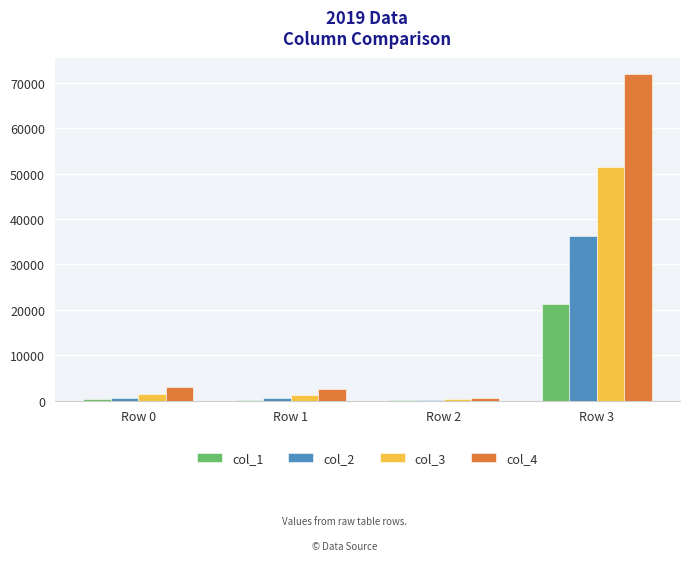

At which category does the chart reach its peak across all series?

Row 3